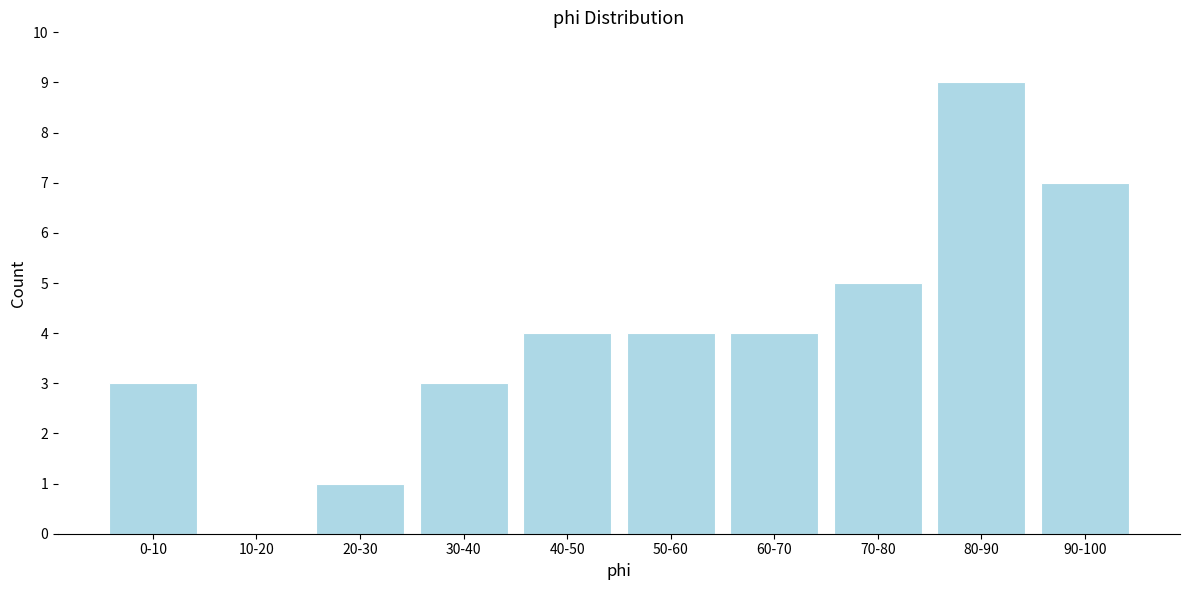

Reading right to left, extract all data points from this chart.

90-100=7	80-90=9	70-80=5	60-70=4	50-60=4	40-50=4	30-40=3	20-30=1	10-20=0	0-10=3